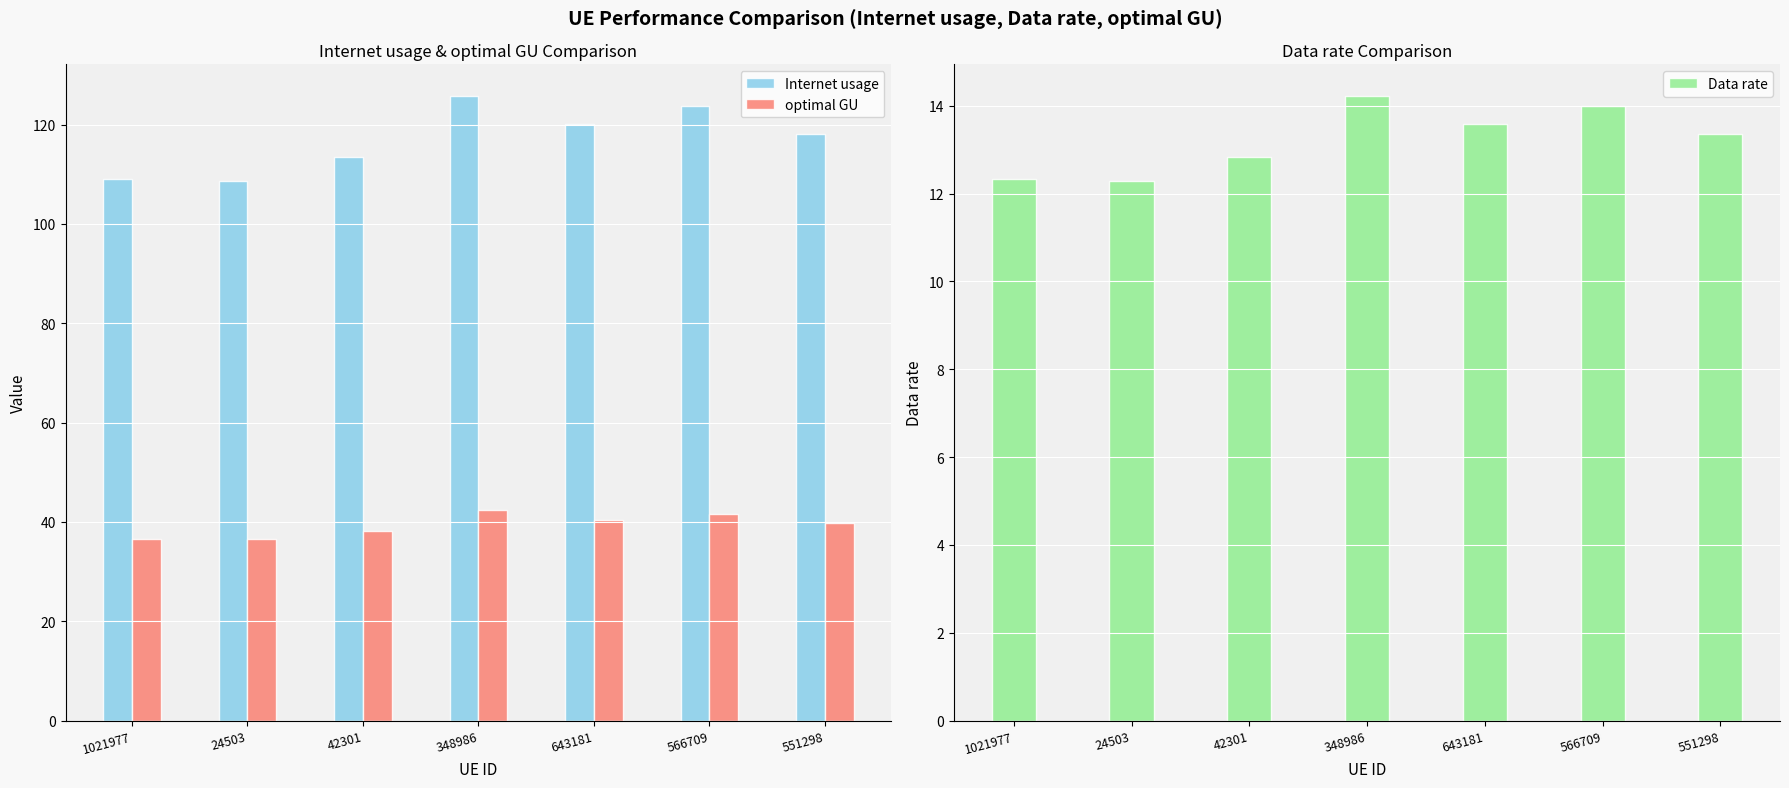

What is the label of the 7th bar from the left?

551298